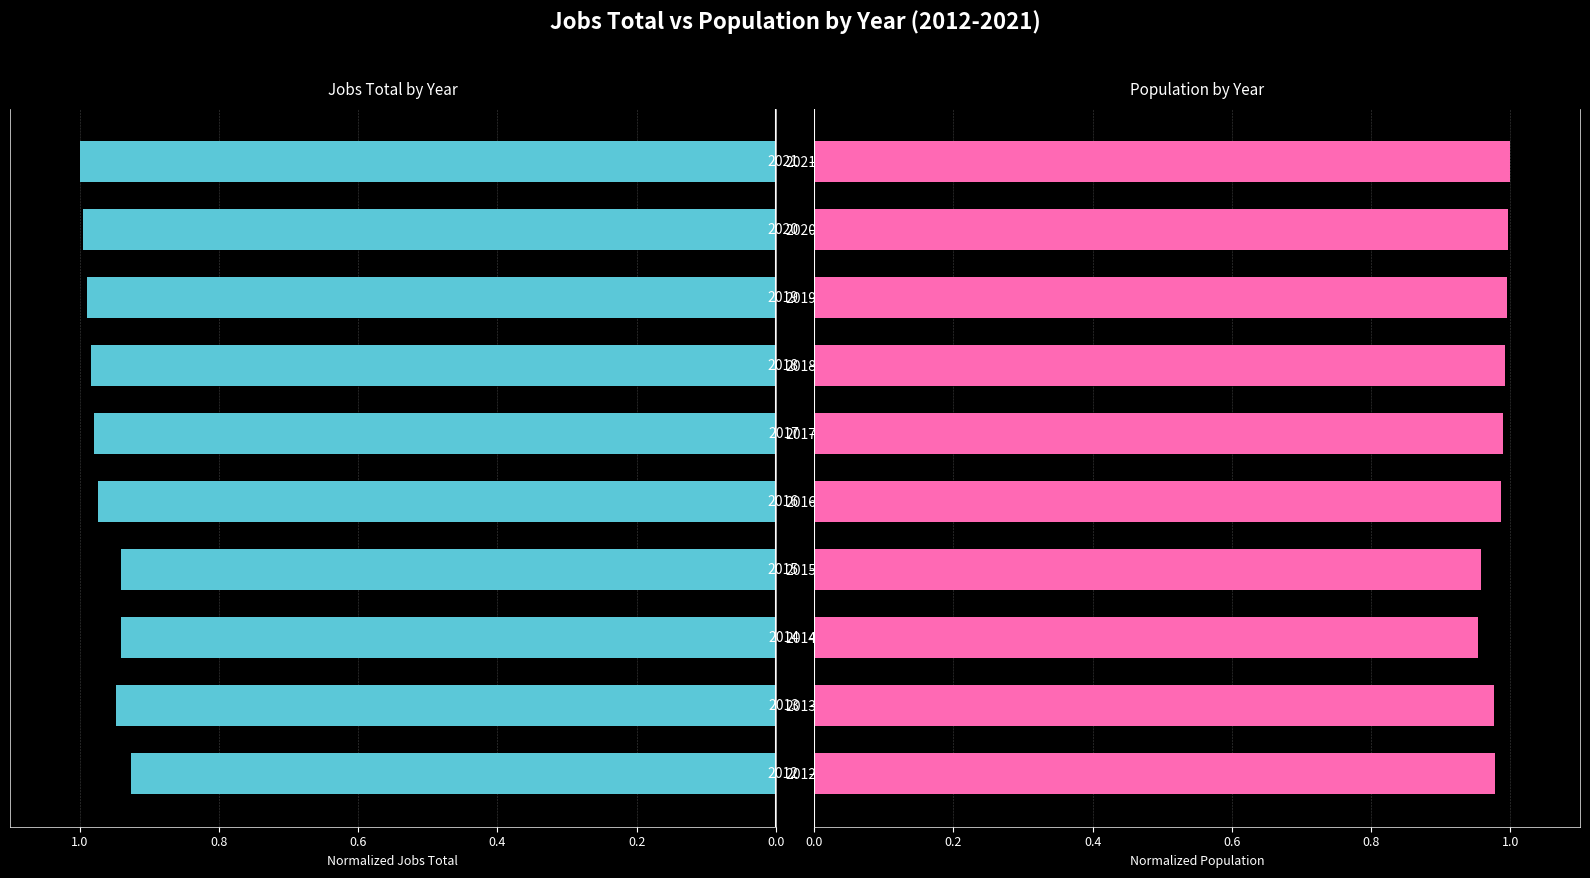

How many groups of bars are there?

10